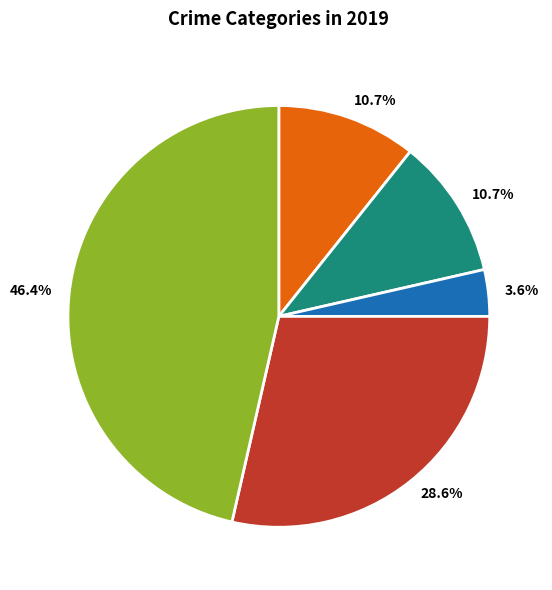

Is there a majority slice in this chart?

No